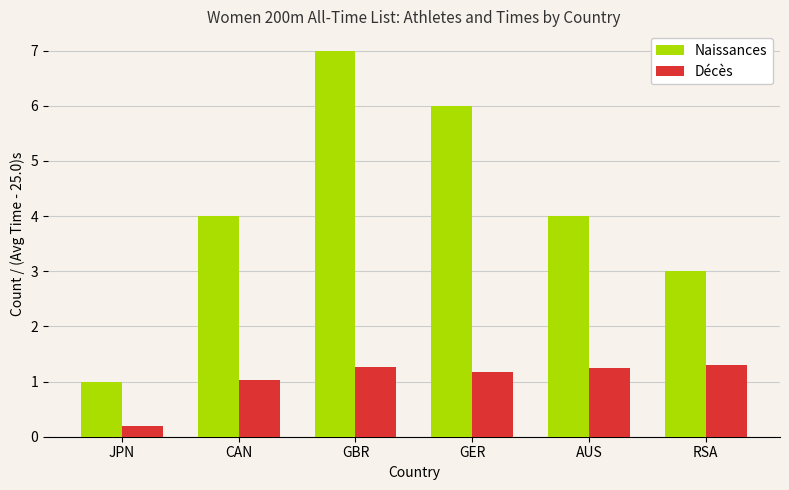

Are the bars grouped side by side (vs. stacked)?

Yes